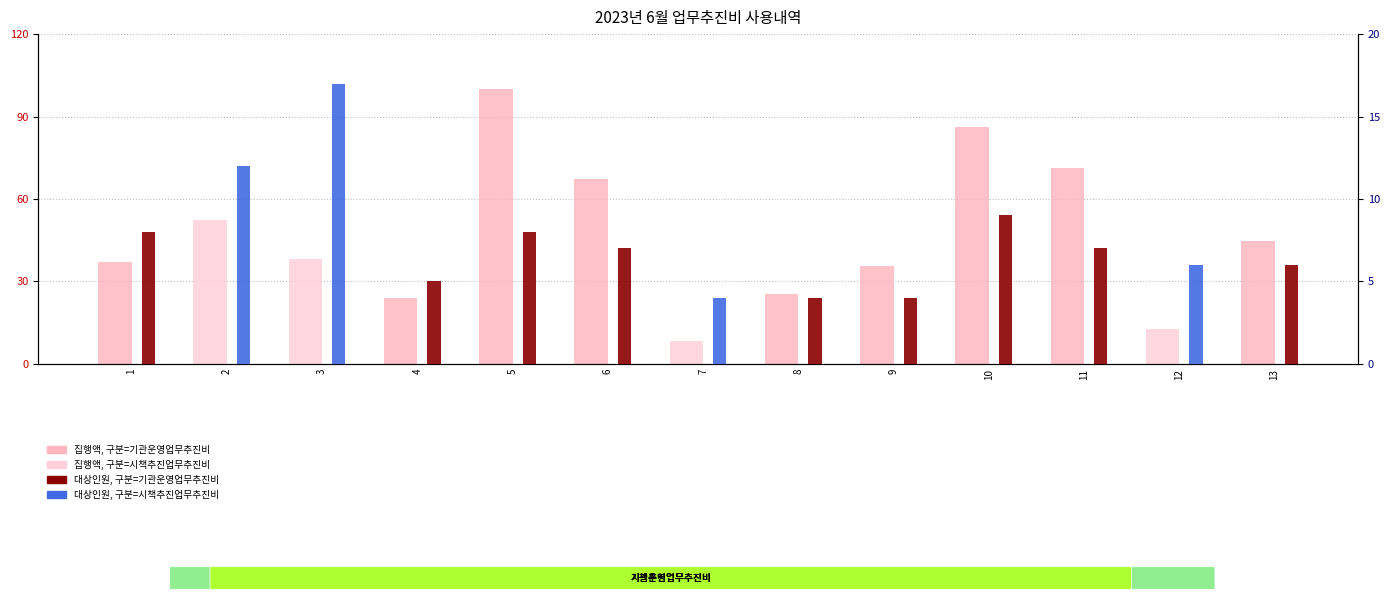

What is the difference between the maximum and minimum values in the 대상인원 series?

13.0